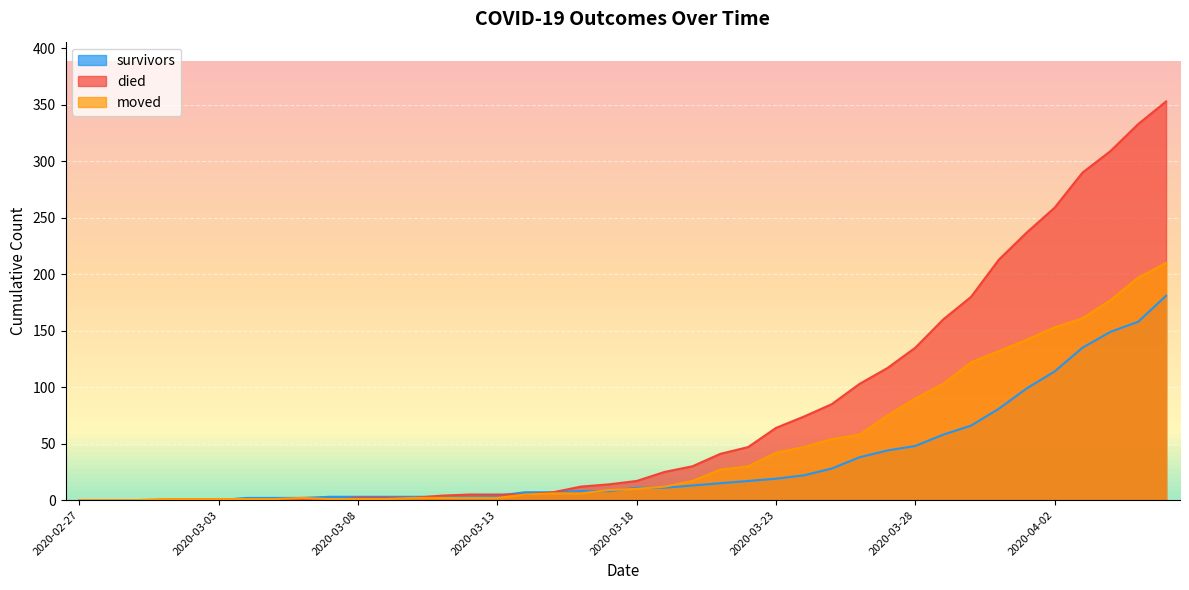

What is the sum of the died values at 2020-03-27 and 2020-03-12?

122